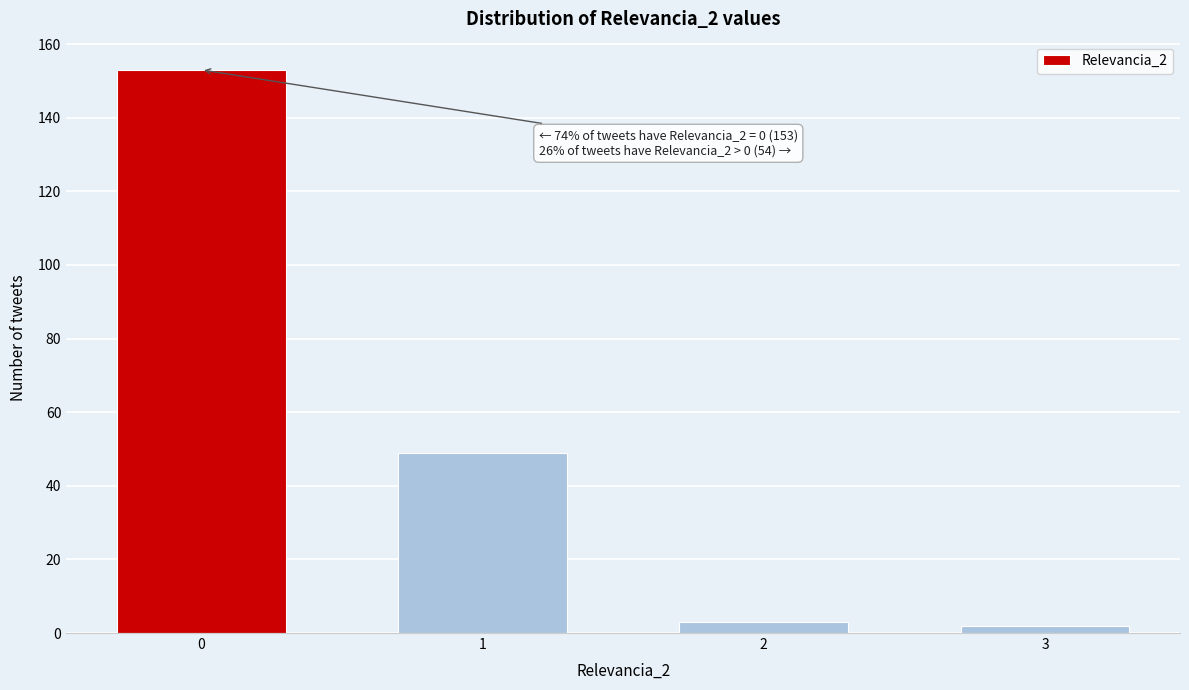

Reading right to left, transcribe all the data shown in this chart.

3=2	2=3	1=49	0=153